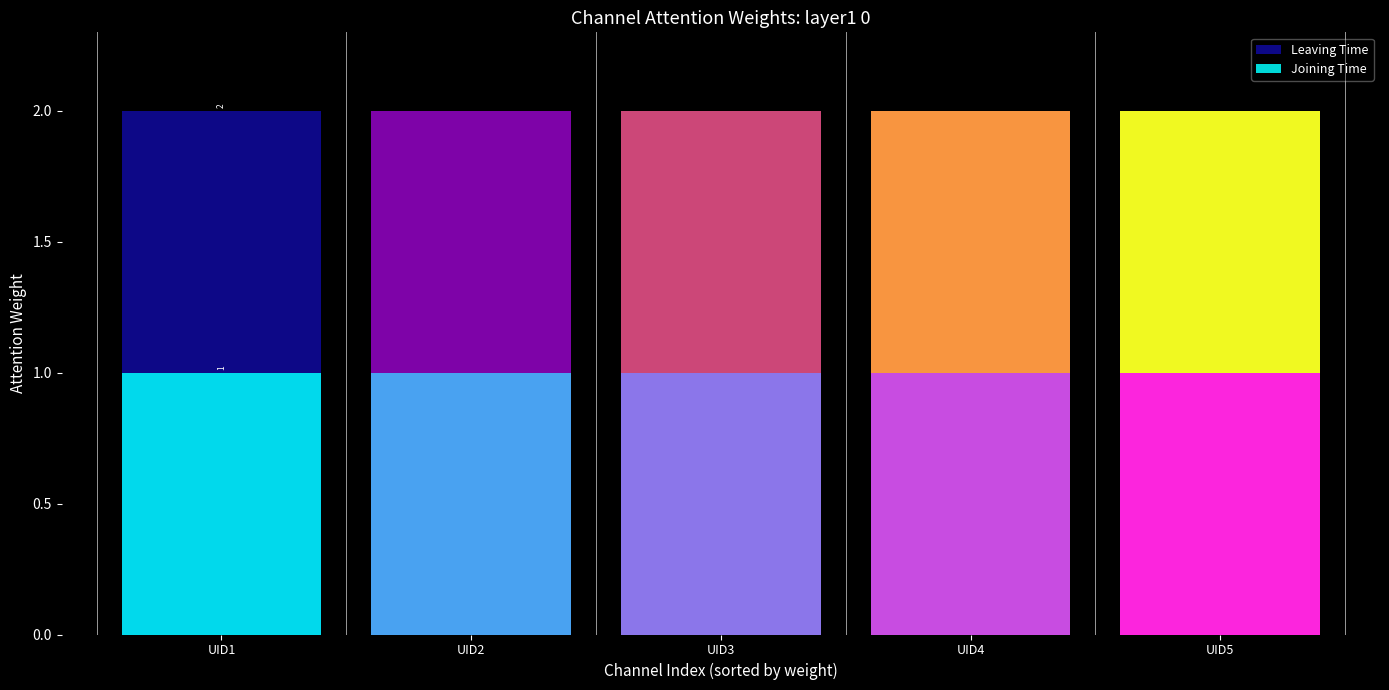

True or false: Joining Time has a value of 1 at UID2.

True